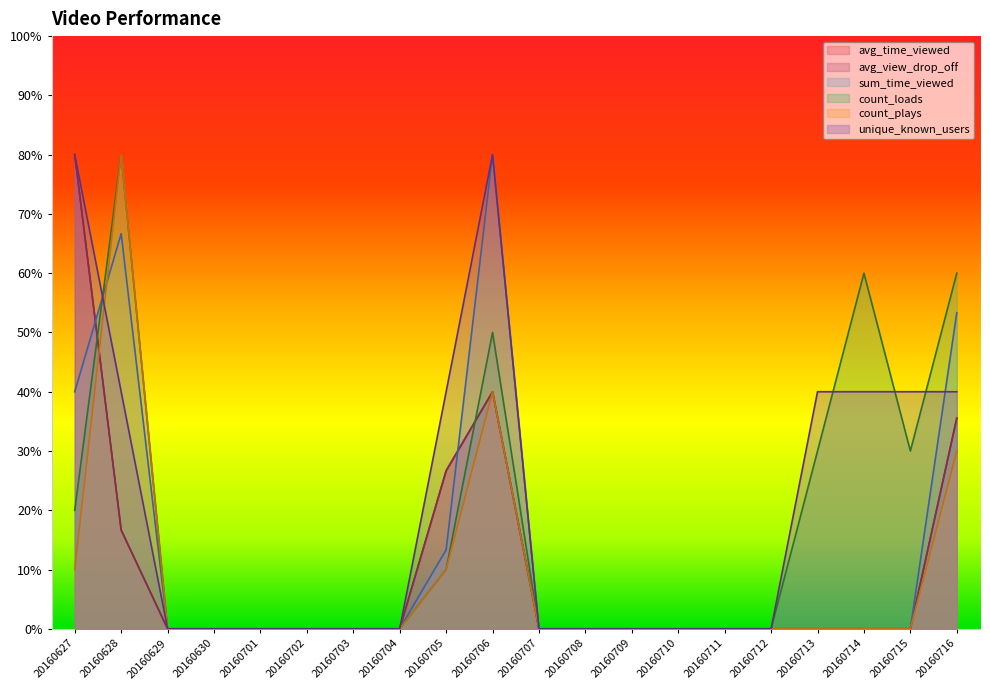

At which label does count_loads reach its peak?

20160628